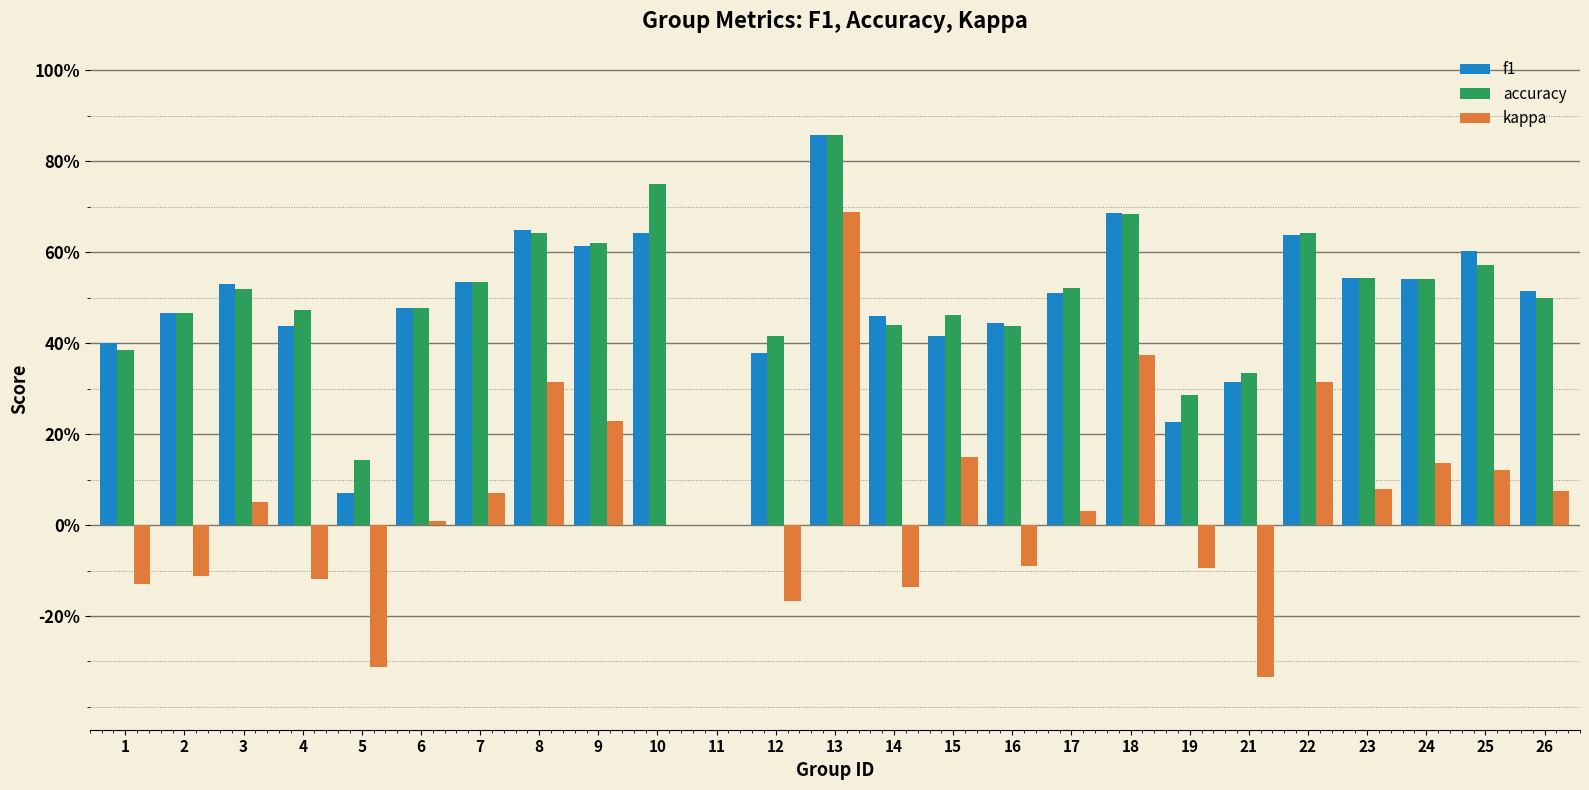

Which series has the widest spread of values?

kappa